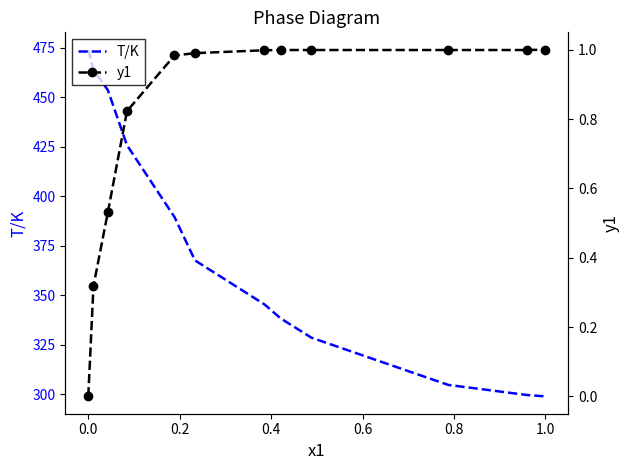

The T/K series shows 137.9 at 1.2. True or false?

False